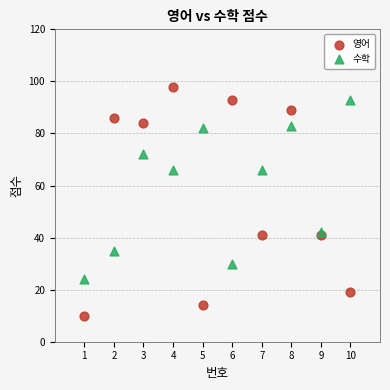

Which series has the widest spread of Y values?

영어